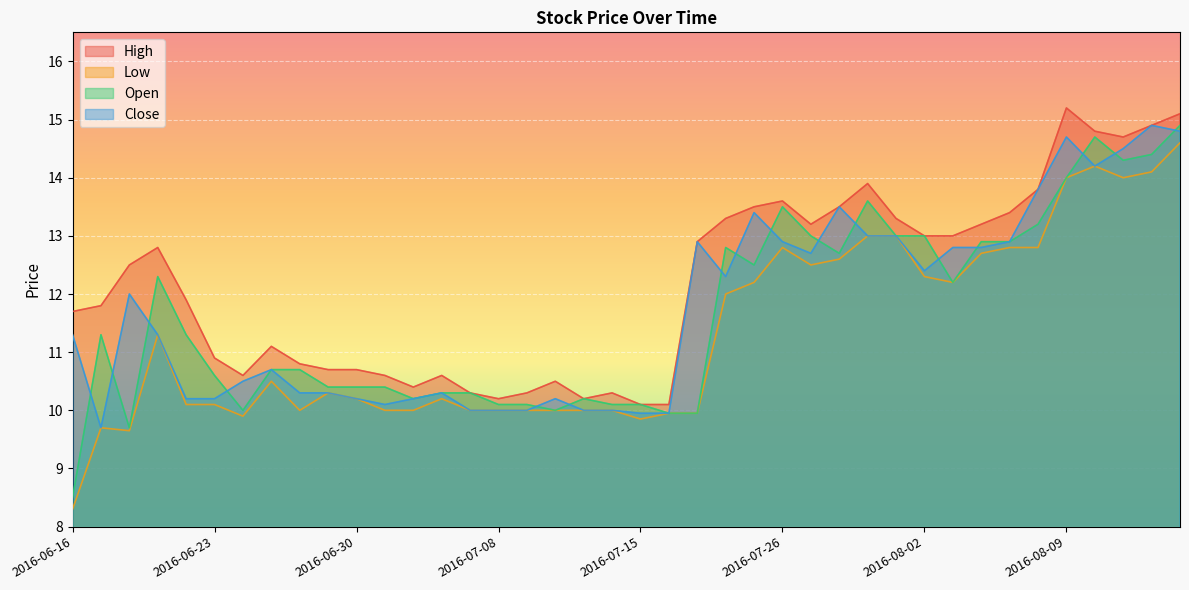

Which series has the largest total across all categories?

High